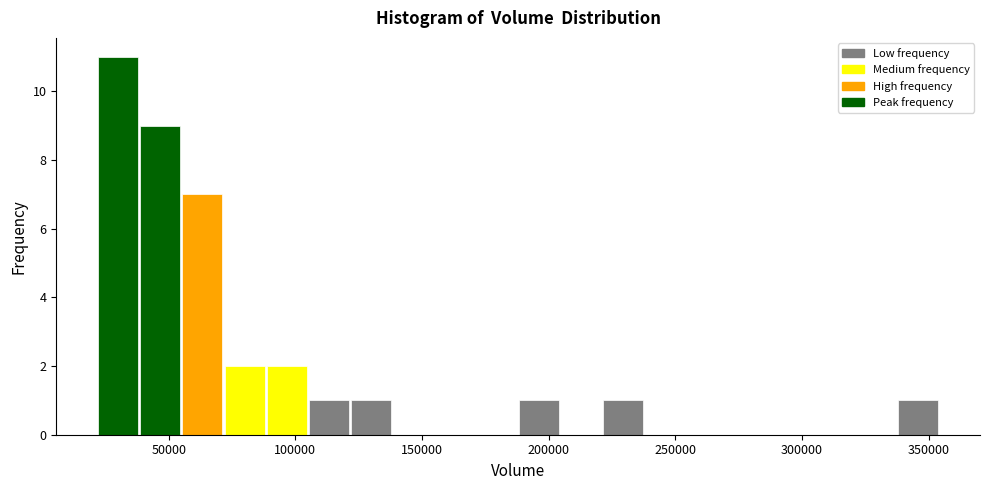

Read against the x-axis, roughly where is the centre of the tallest bar?

30000